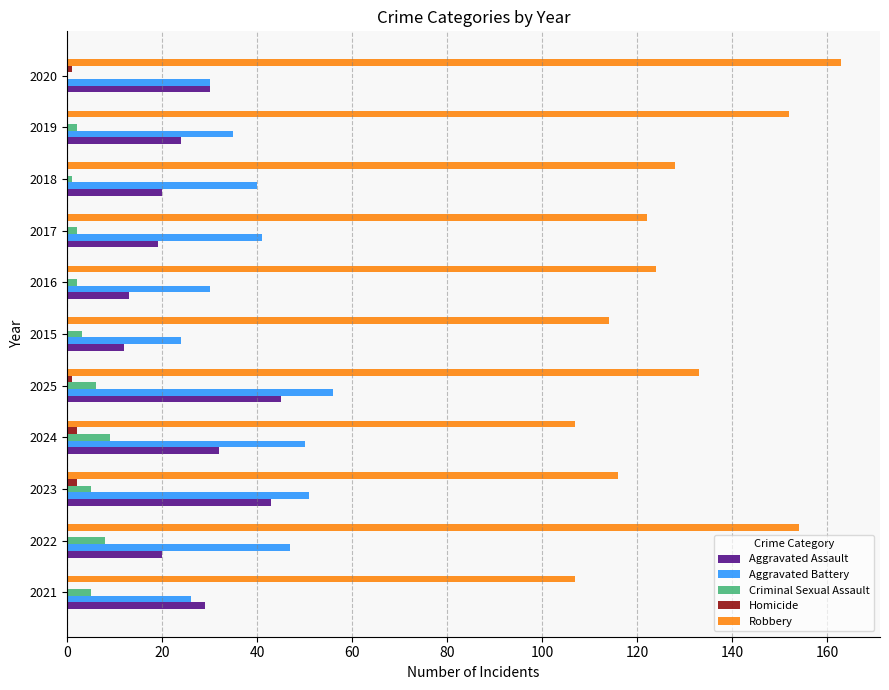

Between 2015 and 2017, which series saw the biggest shift?

Aggravated Battery